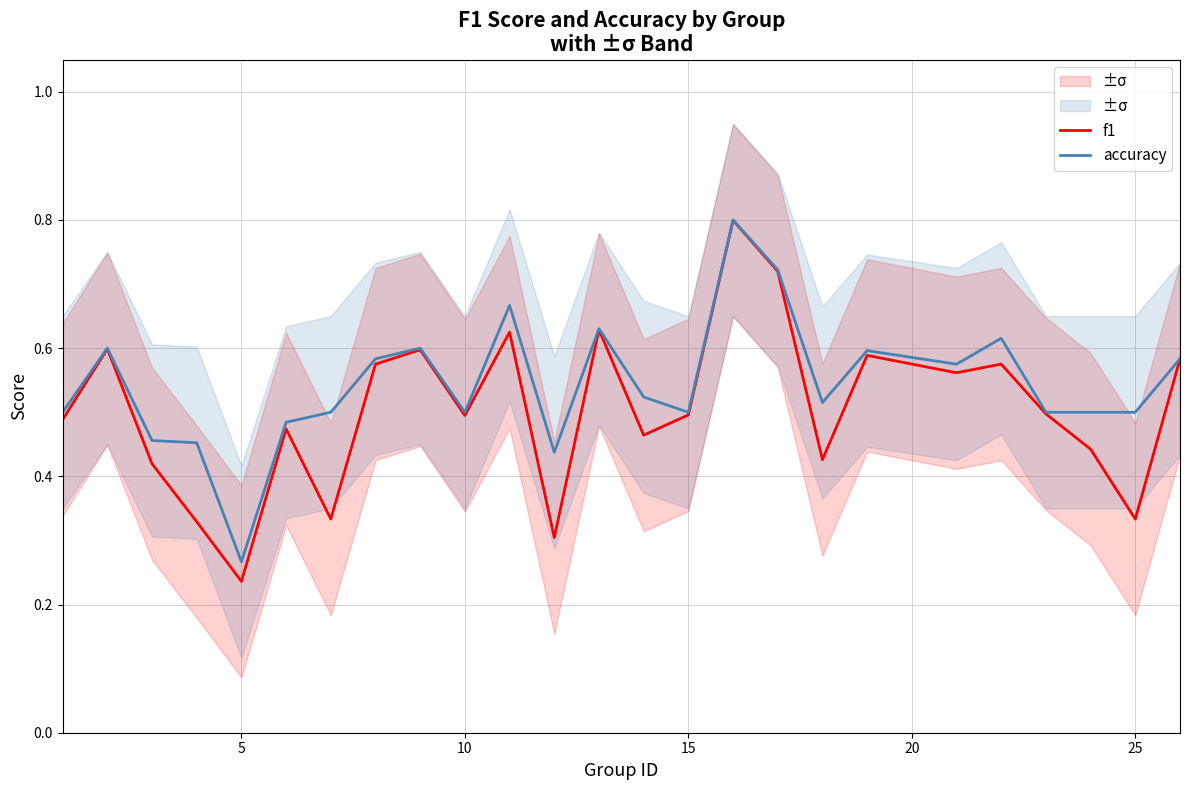

What is the highest value of the accuracy series?

0.8